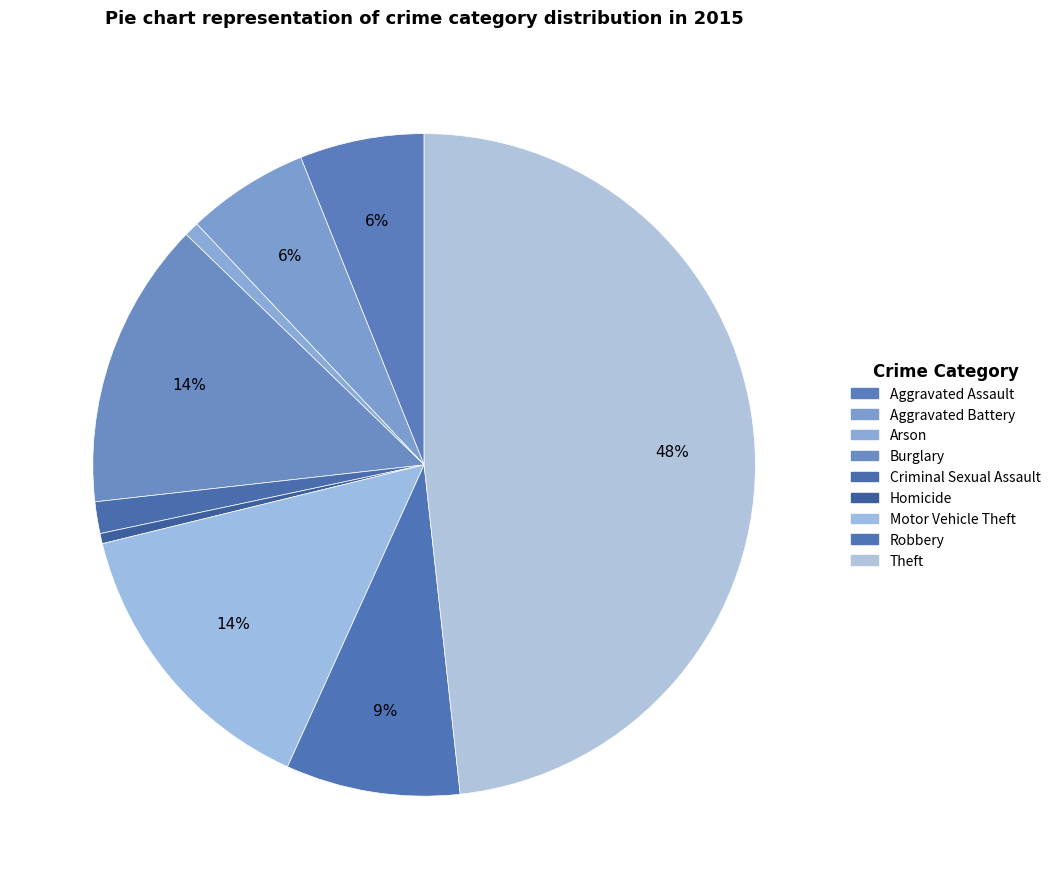

To the nearest percent, what portion does Burglary represent?

14%